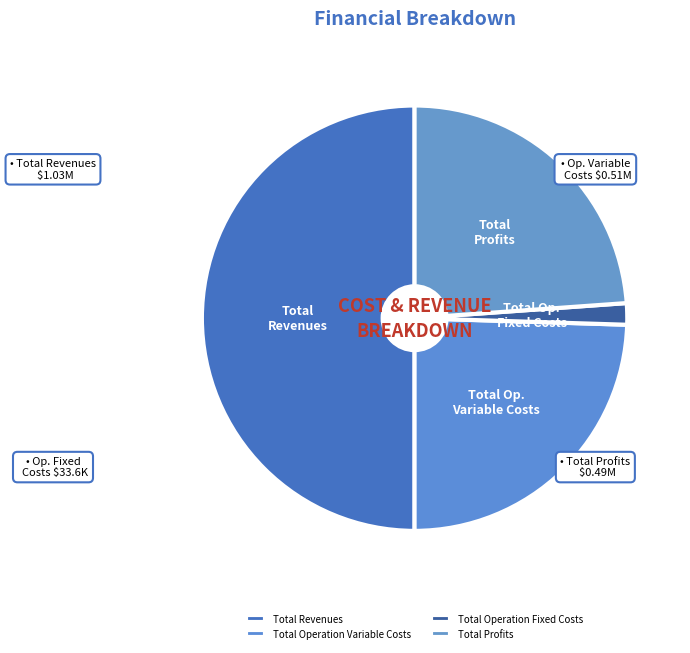

How many segments does this pie chart have?

4